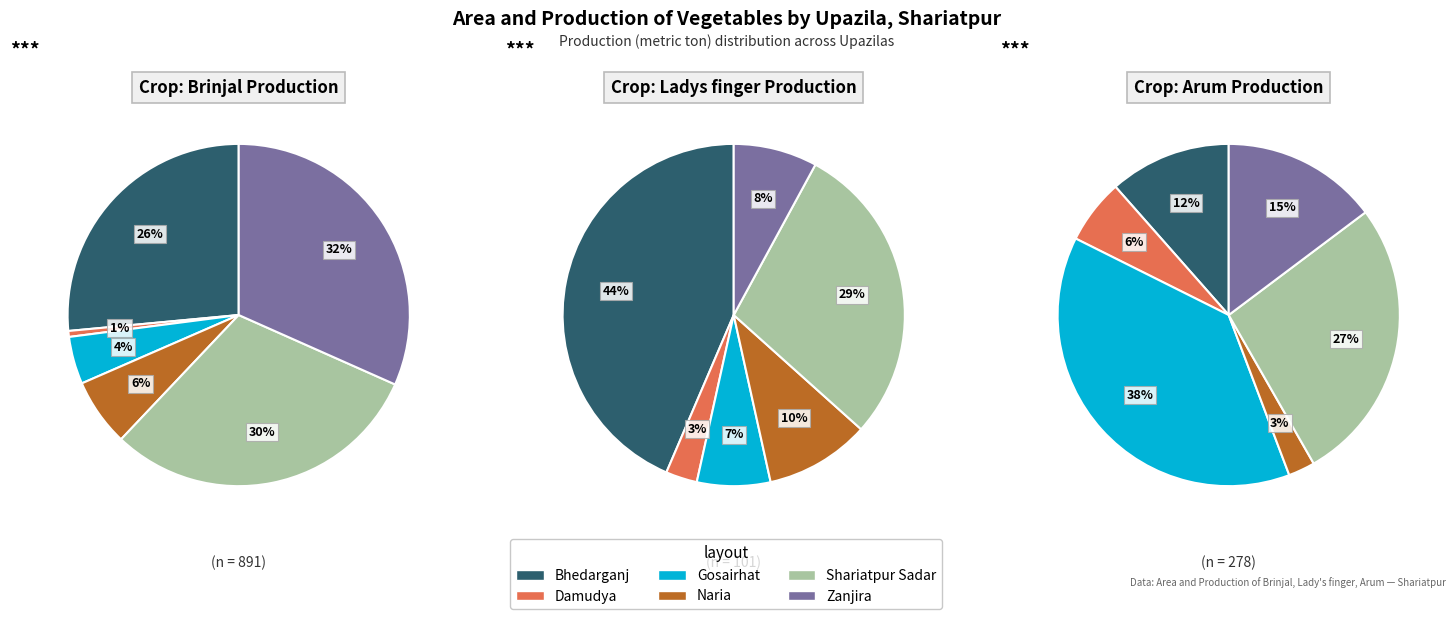

How many segments does this pie chart have?

6